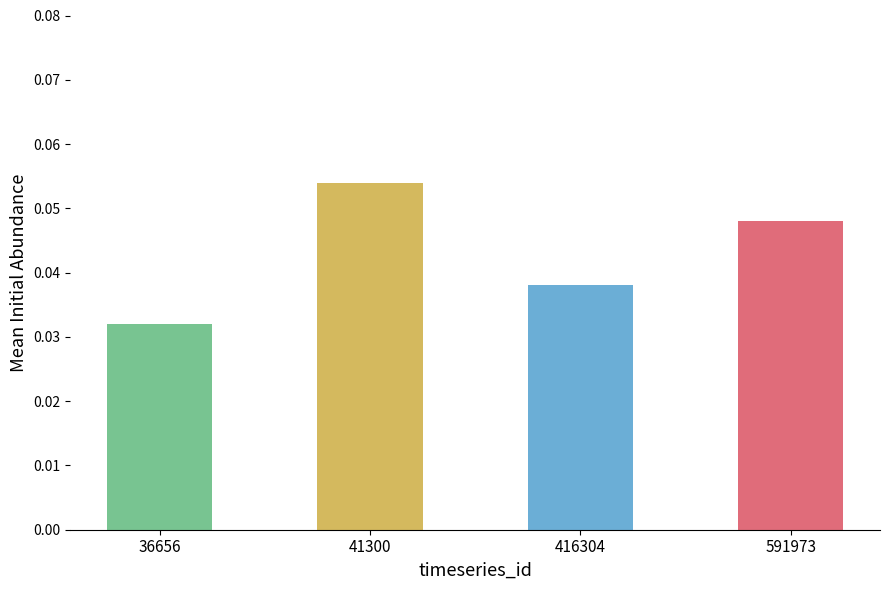

Rank the categories by value from highest to lowest.

41300, 591973, 416304, 36656